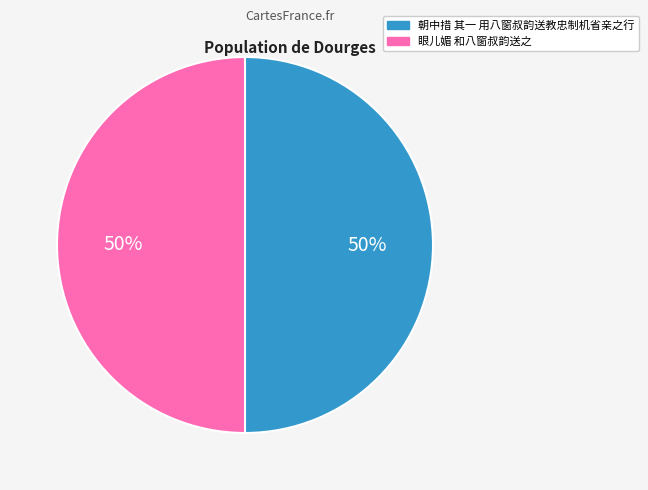

To the nearest percent, what is the combined percentage of 眼儿媚 和八窗叔韵送之 and 朝中措 其一 用八窗叔韵送教忠制机省亲之行?

100%